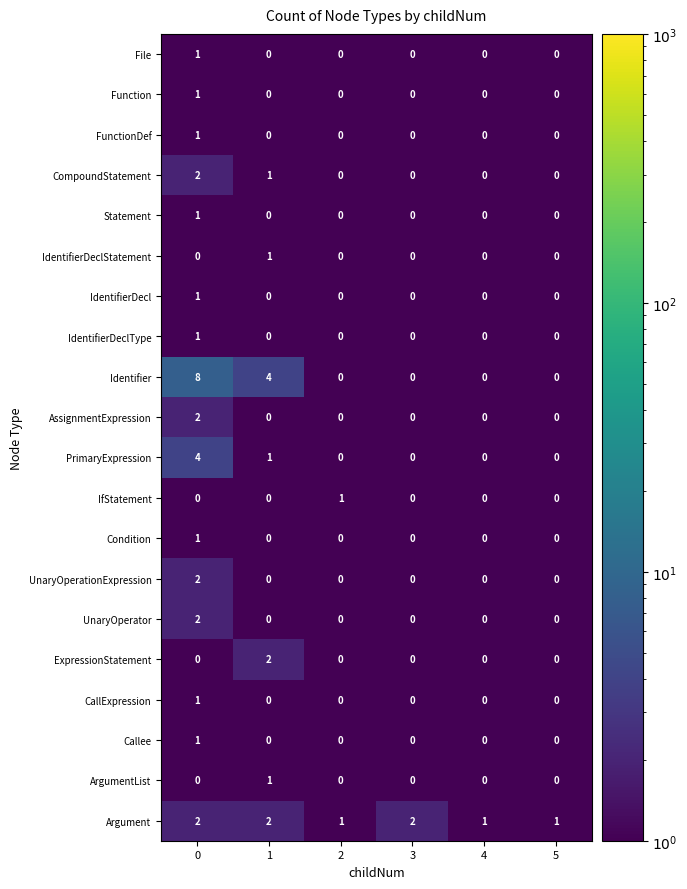

Is it true that UnaryOperator equals 0 at 4?

True